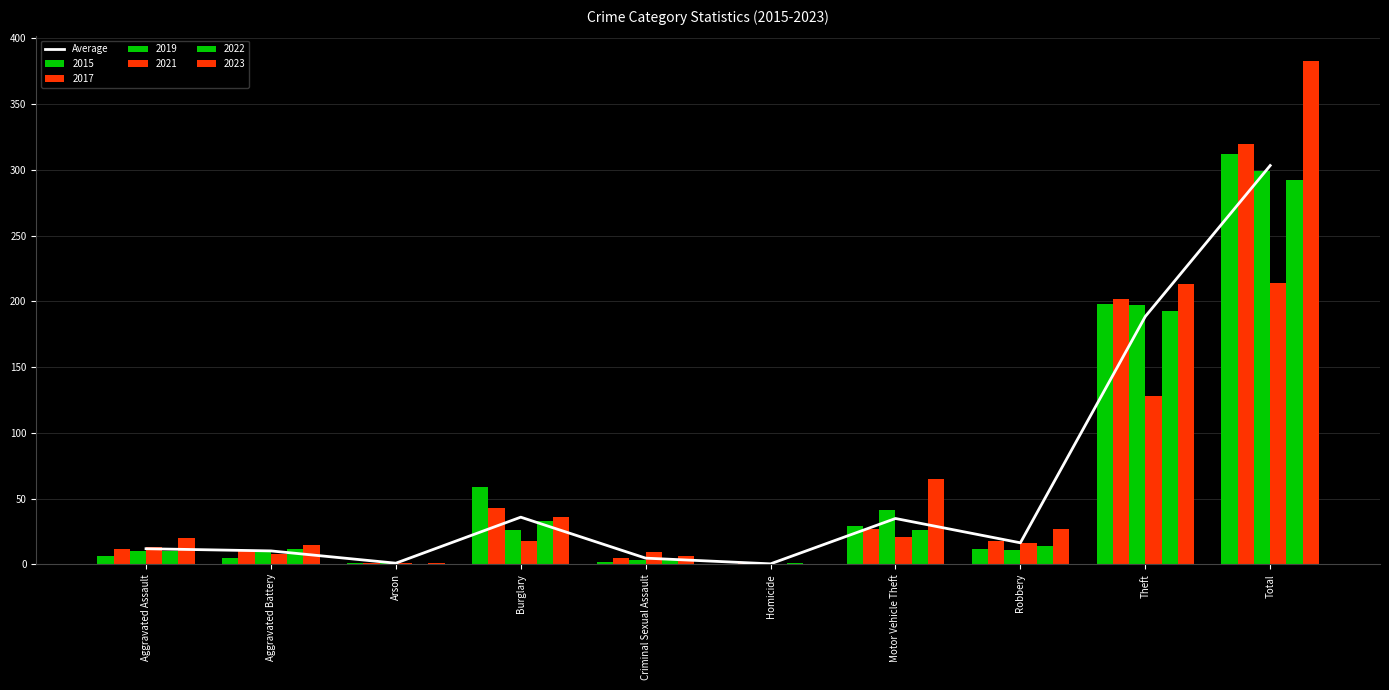

Which has a higher value, Arson or Burglary?

Burglary